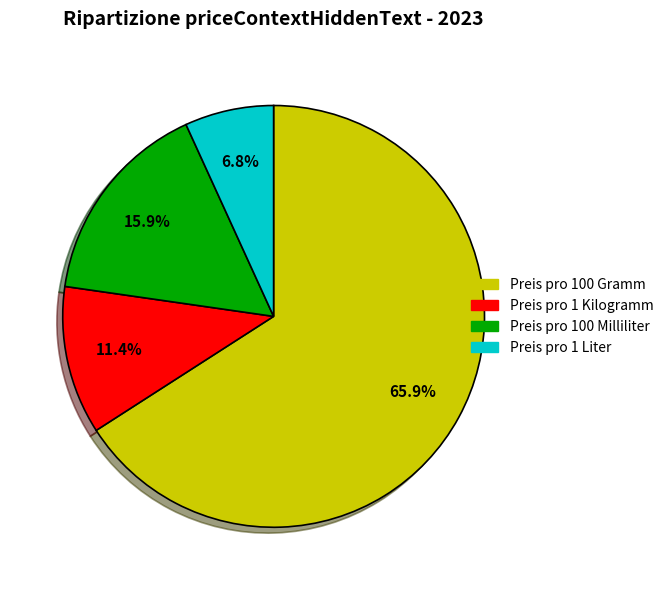

How many segments does this pie chart have?

4